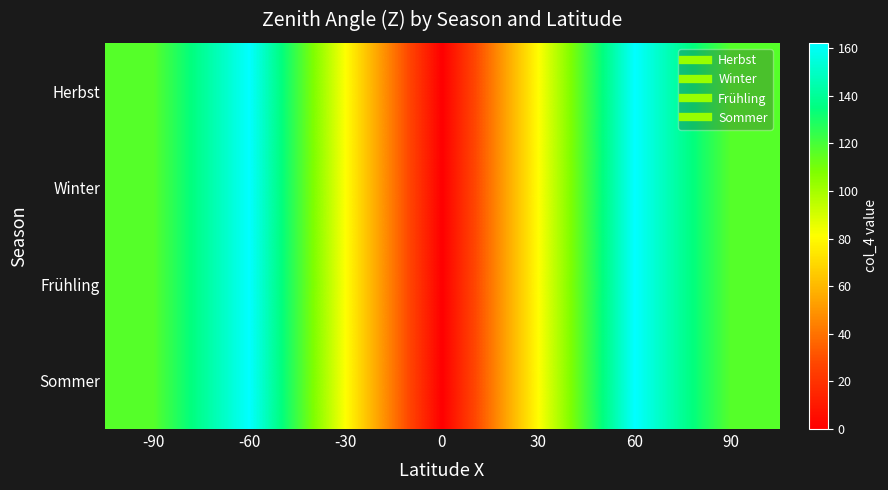

How many distinct data groups are displayed?

4